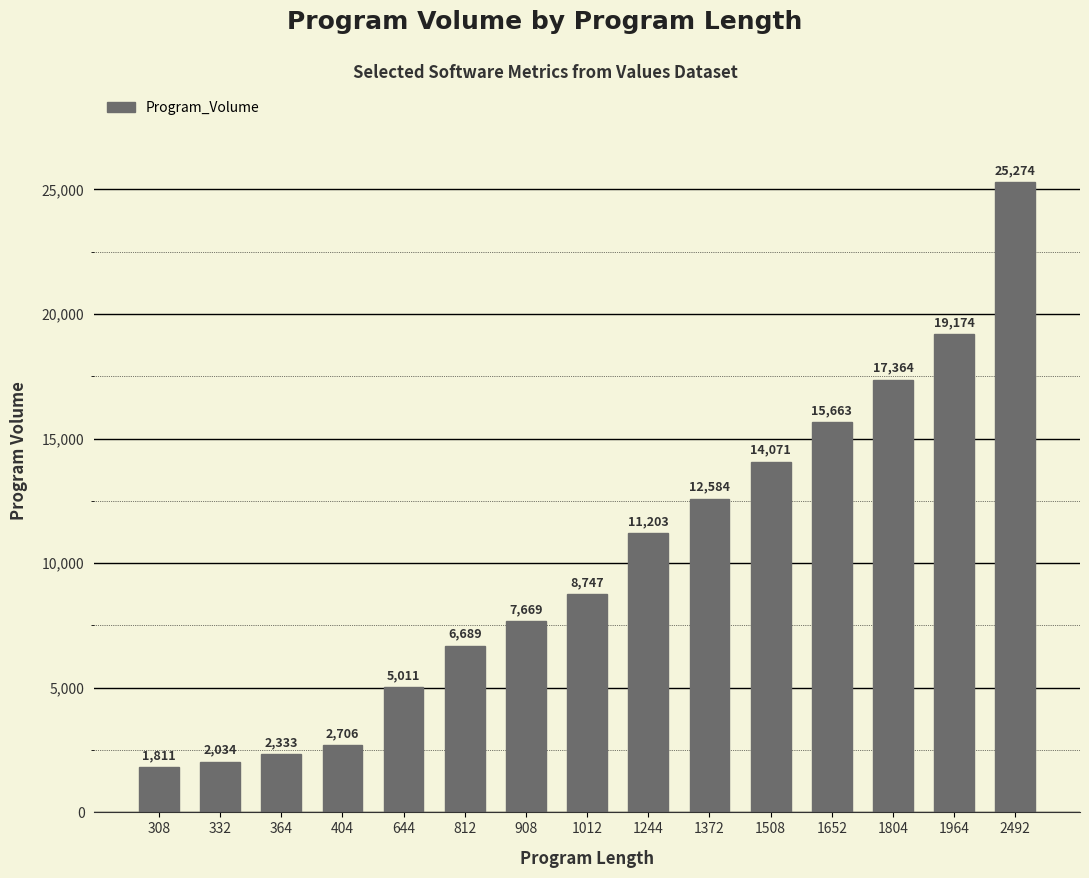

List the labels in order of value, smallest first.

308, 332, 364, 404, 644, 812, 908, 1012, 1244, 1372, 1508, 1652, 1804, 1964, 2492